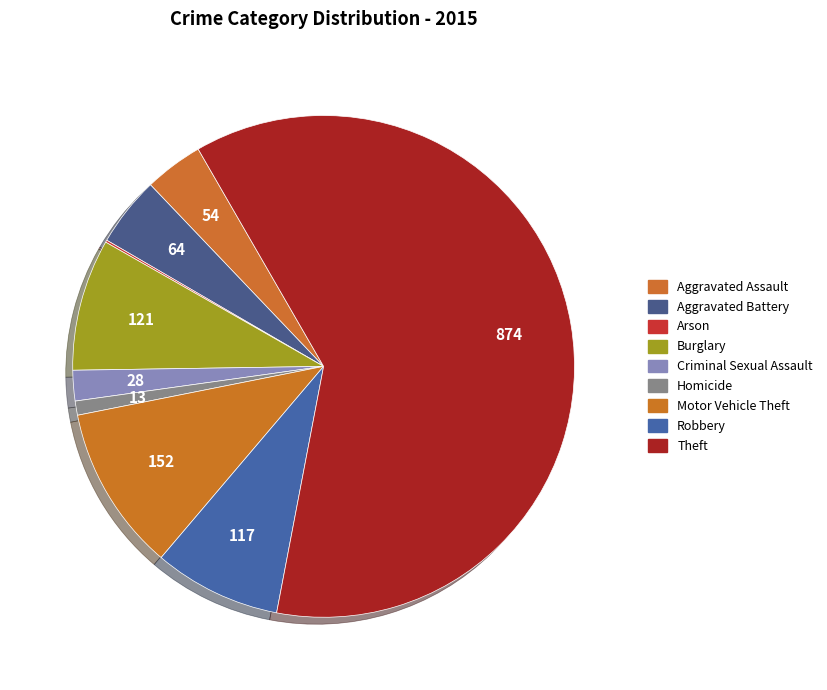

Combined, what portion of the pie is Theft and Aggravated Battery?

65.8%